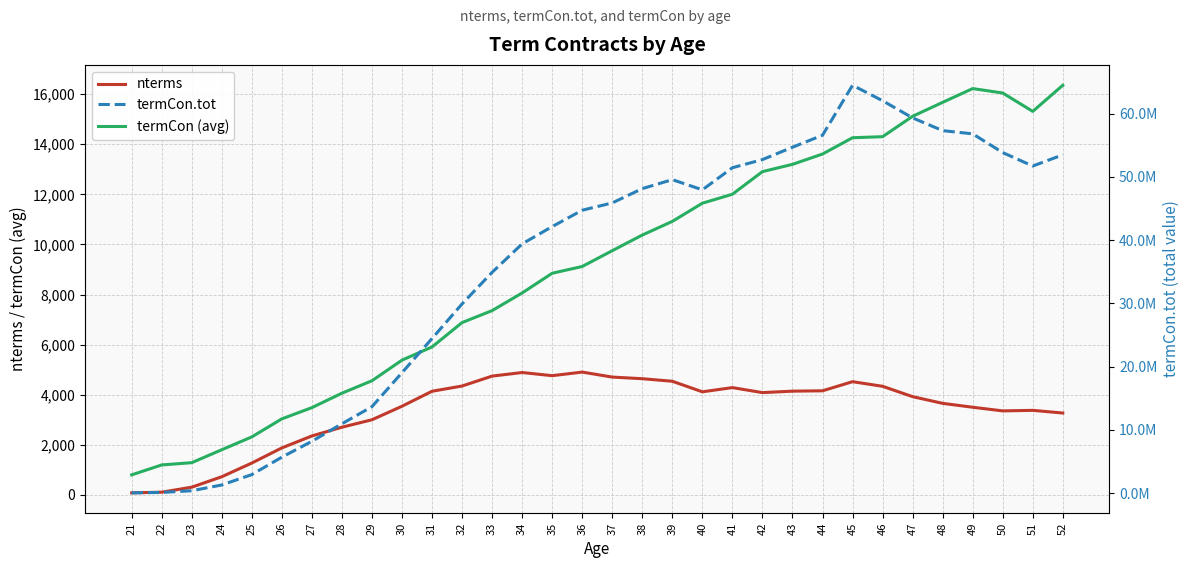

How many lines are shown in the chart?

3